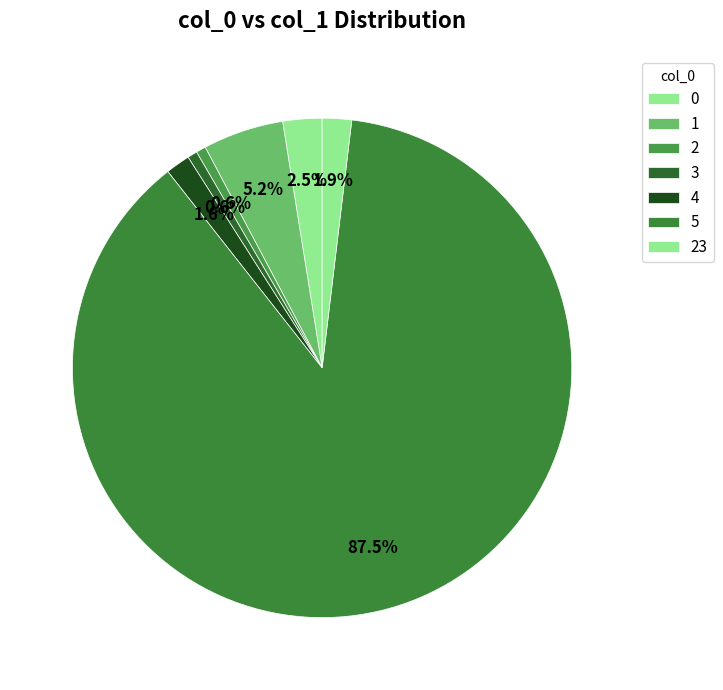

Does 23 account for over 50% of the chart?

No